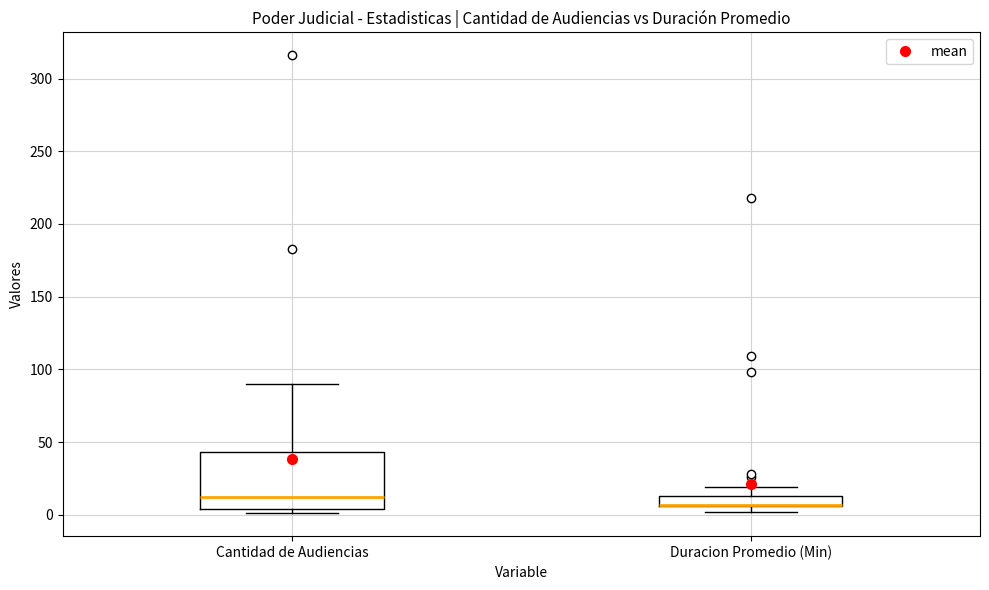

Where is the upper edge of the box for Duracion Promedio (Min) on the y-axis? The values are not printed on the chart, so give them approximately, as read against the axis.

15